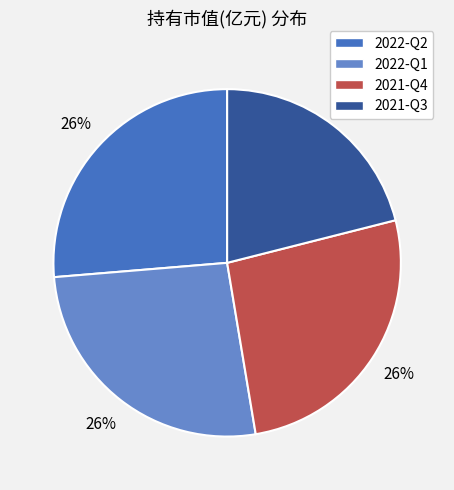

Count the number of slices in the pie.

4